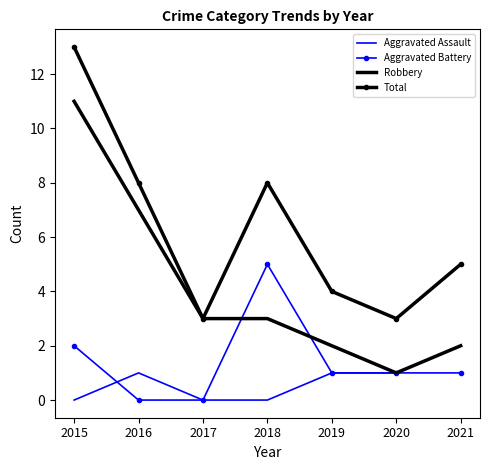

At which label does Aggravated Assault reach its peak?

2021